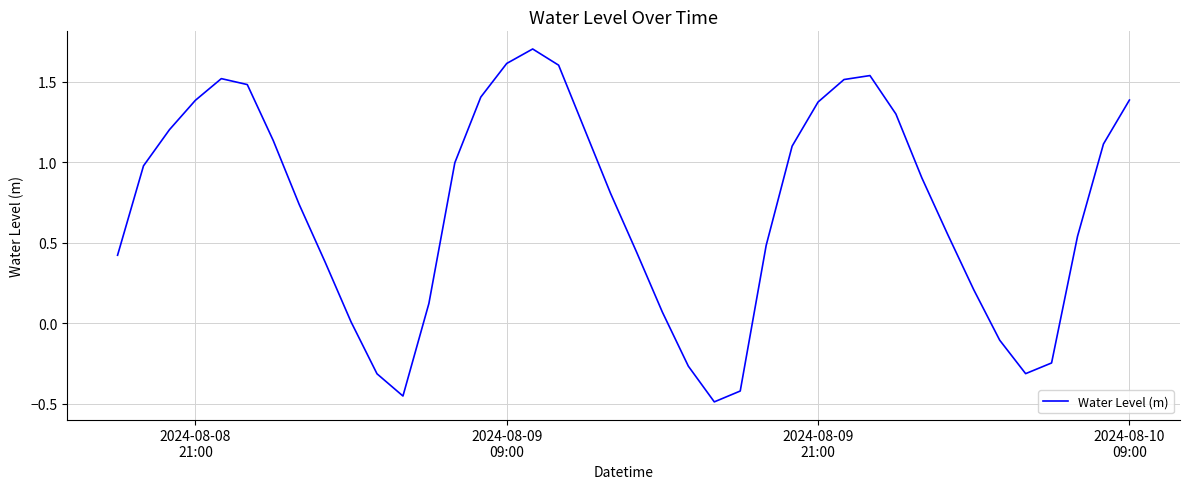

What is the maximum value shown in the chart?

1.7